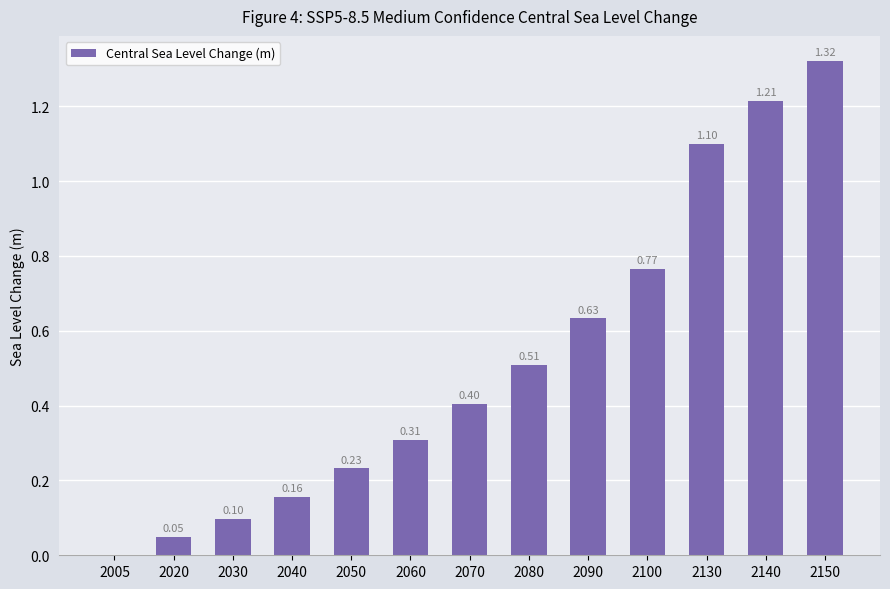

Between 2130 and 2005, which is larger?

2130